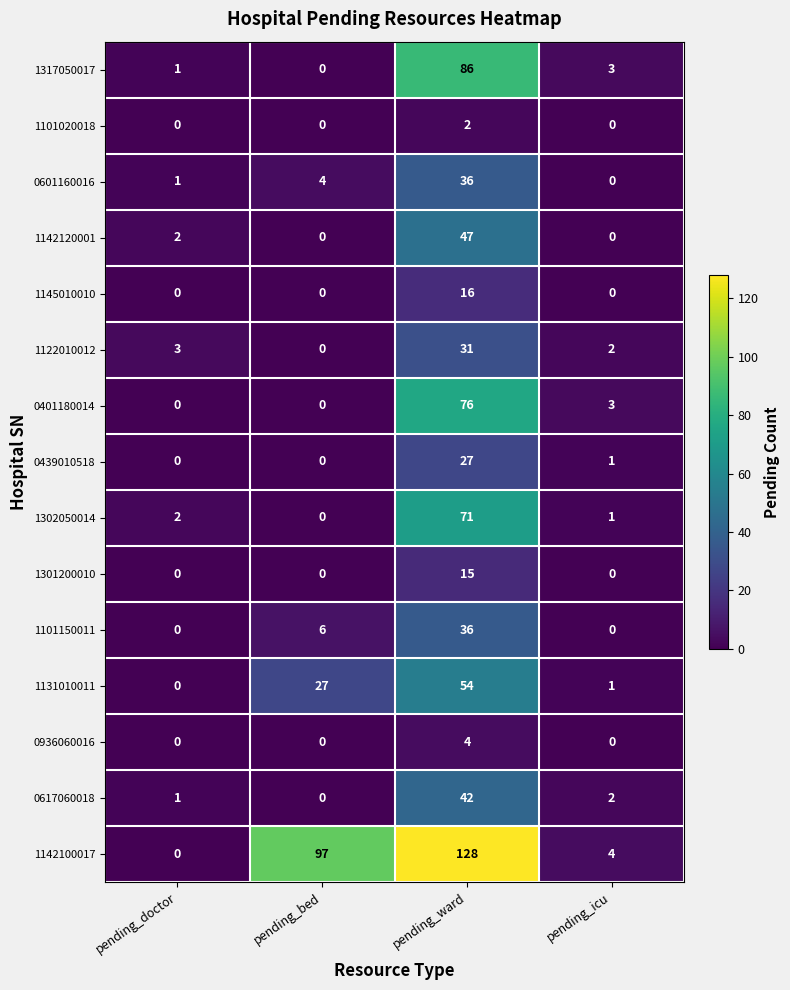

How many distinct data groups are displayed?

15